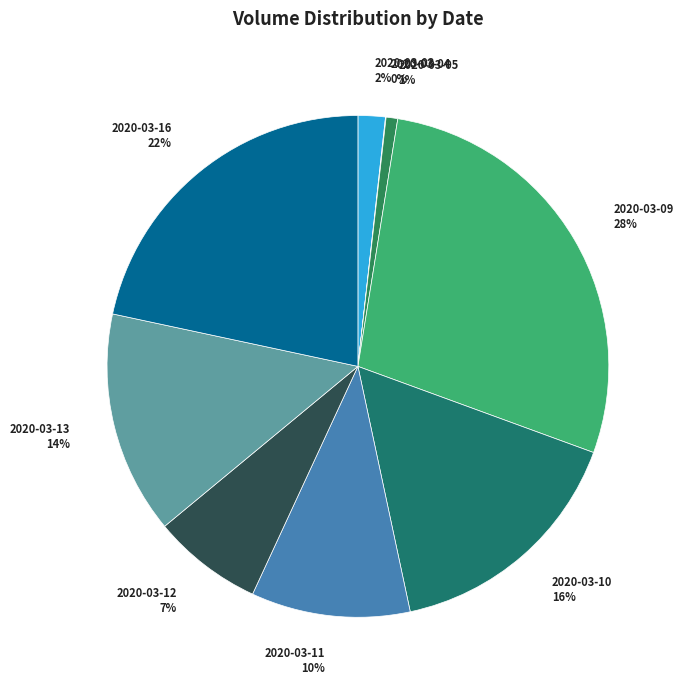

To the nearest percent, what portion does 2020-03-05 represent?

1%